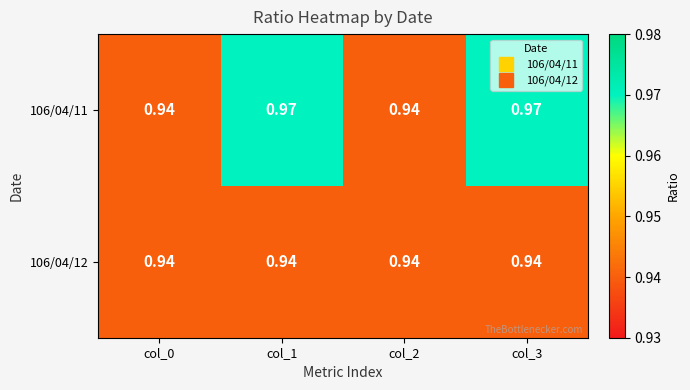

Is the value of 106/04/11 at col_3 greater than the value of 106/04/12 at col_2?

Yes